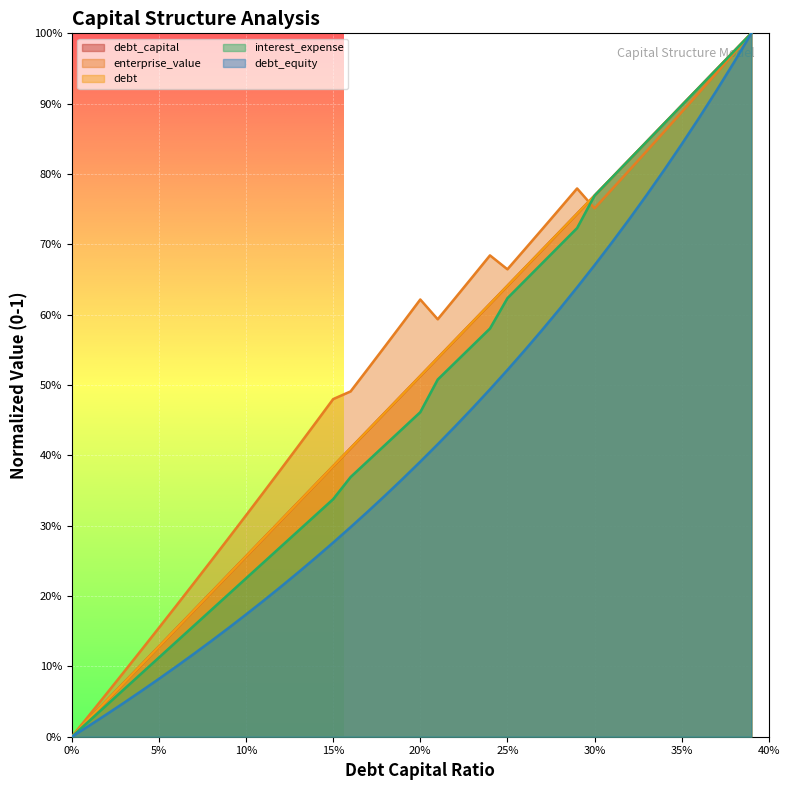

What are all the series names shown in the legend?

debt_capital, enterprise_value, debt, interest_expense, debt_equity